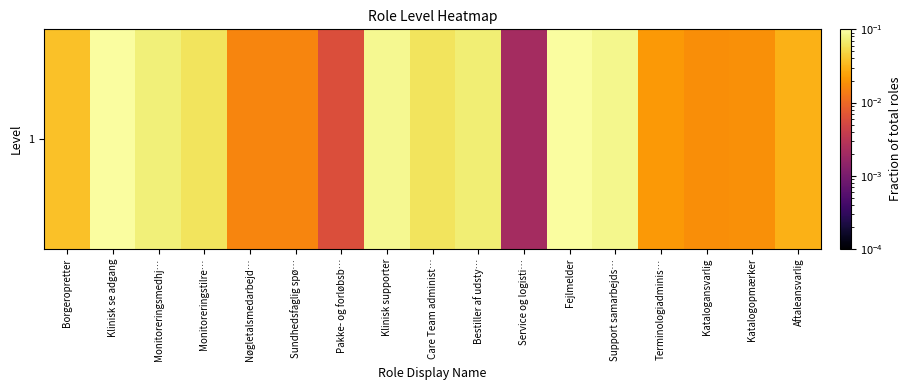

Reading right to left, what are all the values shown in this chart?

0.0	0.0	0.0	0.0	0.1	0.1	0.0	0.1	0.1	0.1	0.0	0.0	0.0	0.1	0.1	0.1	0.0